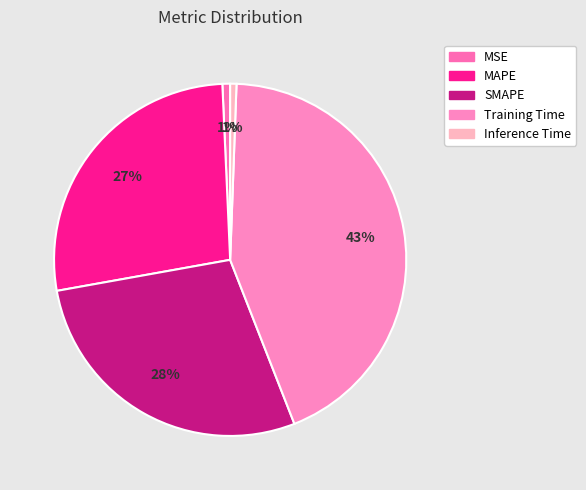

What percentage is the Training Time slice, to the nearest percent?

43%